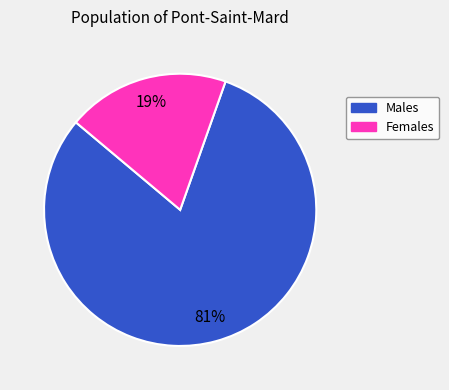

Is there any slice that represents more than half of the pie?

Yes